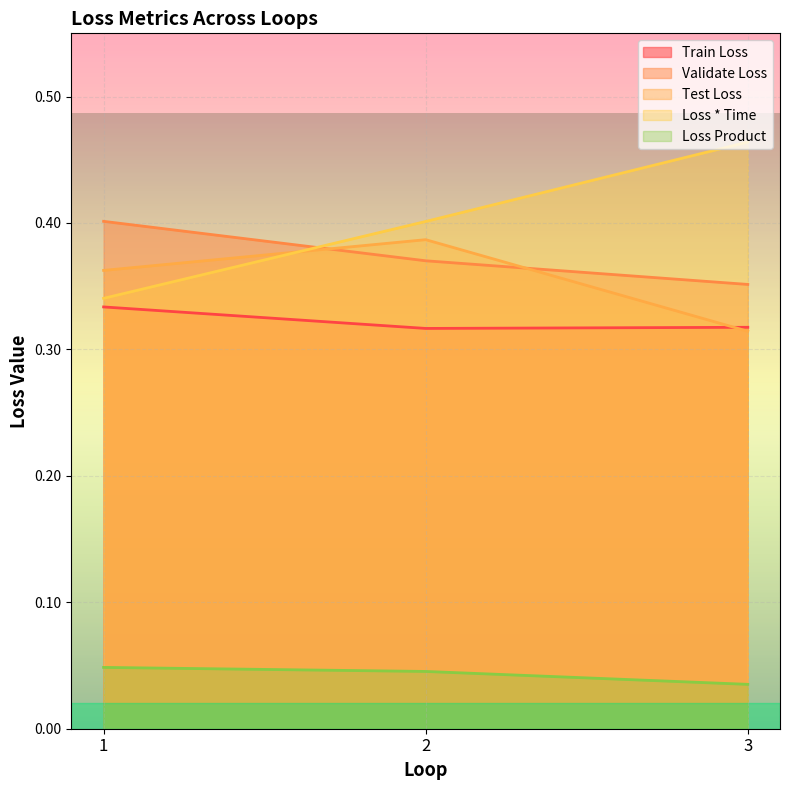

What is the sum of all Validate Loss values?

1.1